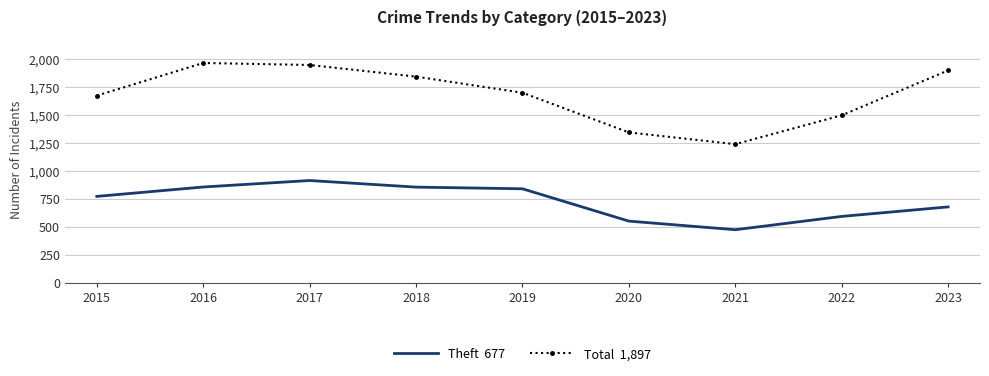

What is the total value across all series at 2018?

2696